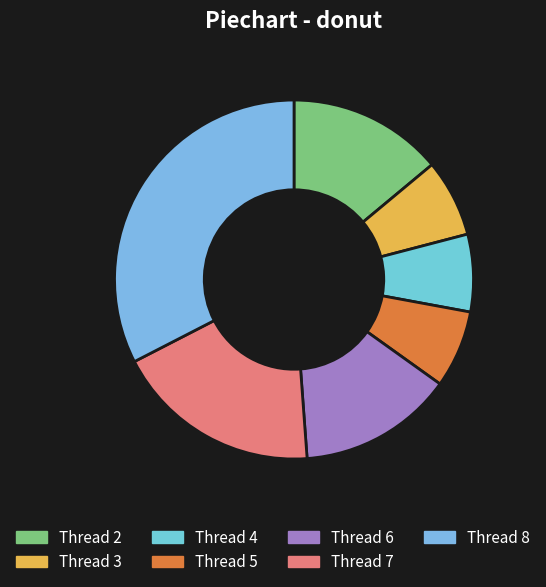

What is the total percentage of Thread 8 and Thread 4?

39.5%